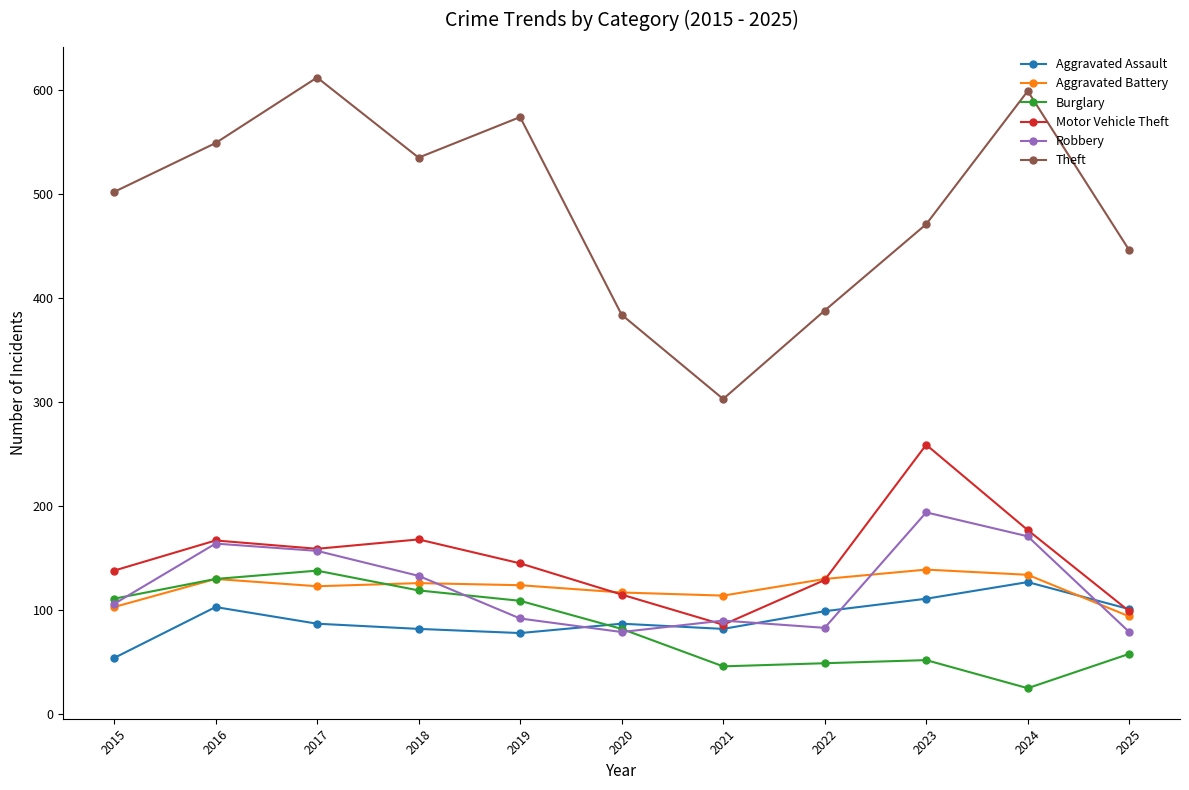

True or false: Aggravated Battery has a value of 195 at 2016.

False